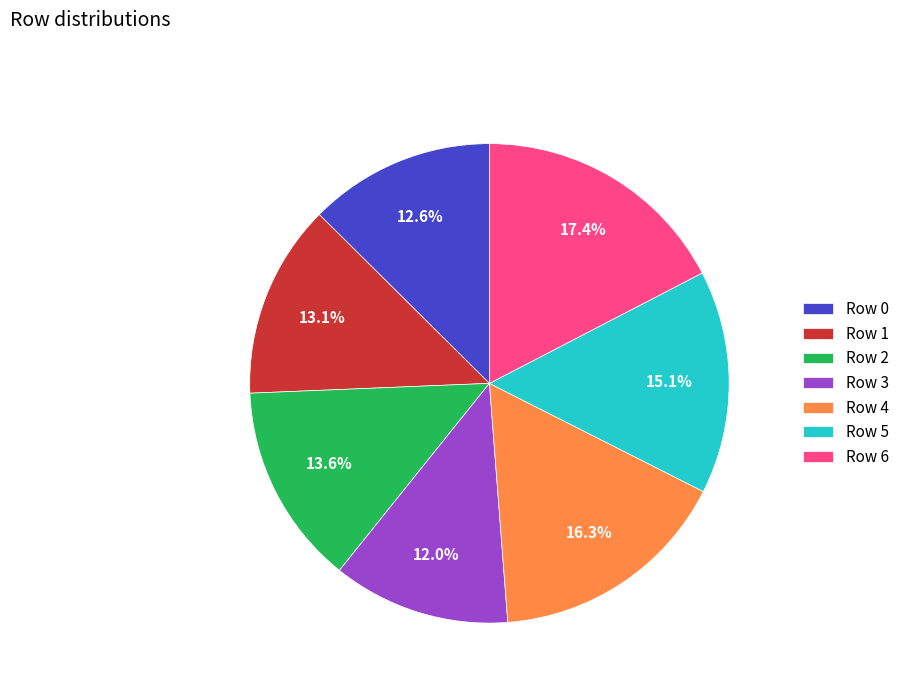

True or false: Row 0 accounts for 13% of the total.

True